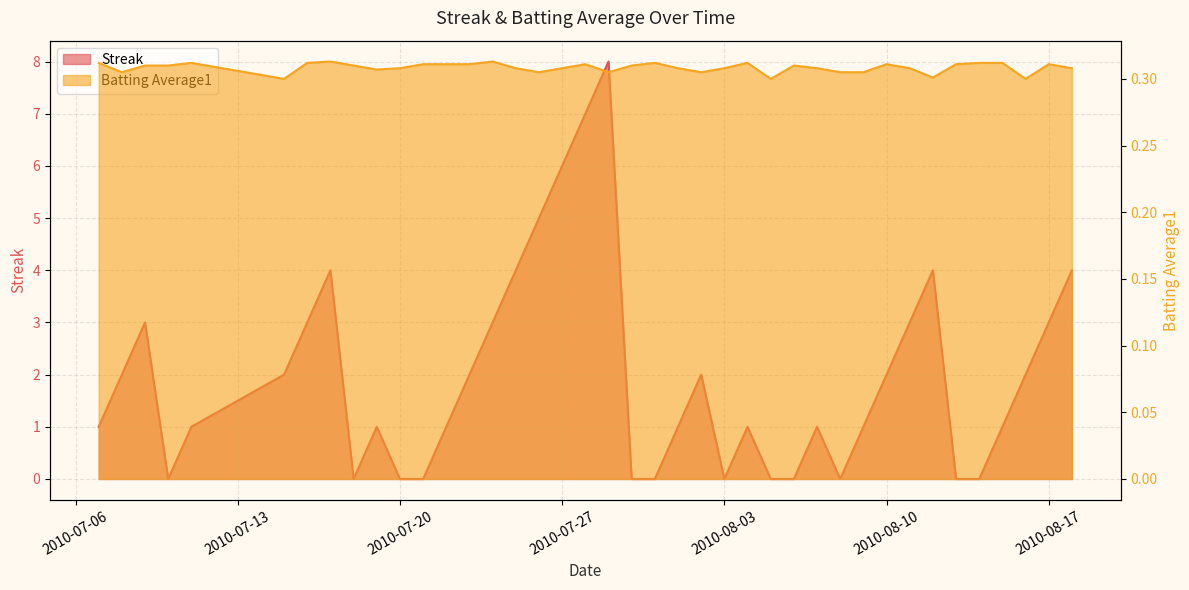

Rank the series by their maximum value, from lowest to highest.

Batting Average1, Streak